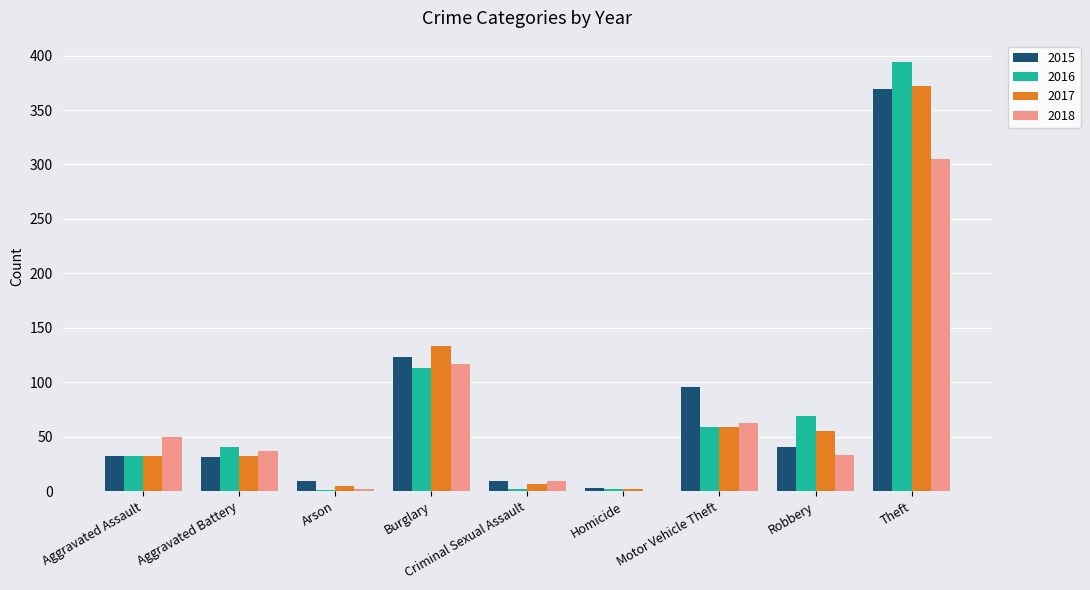

How many data points does each series have?

9